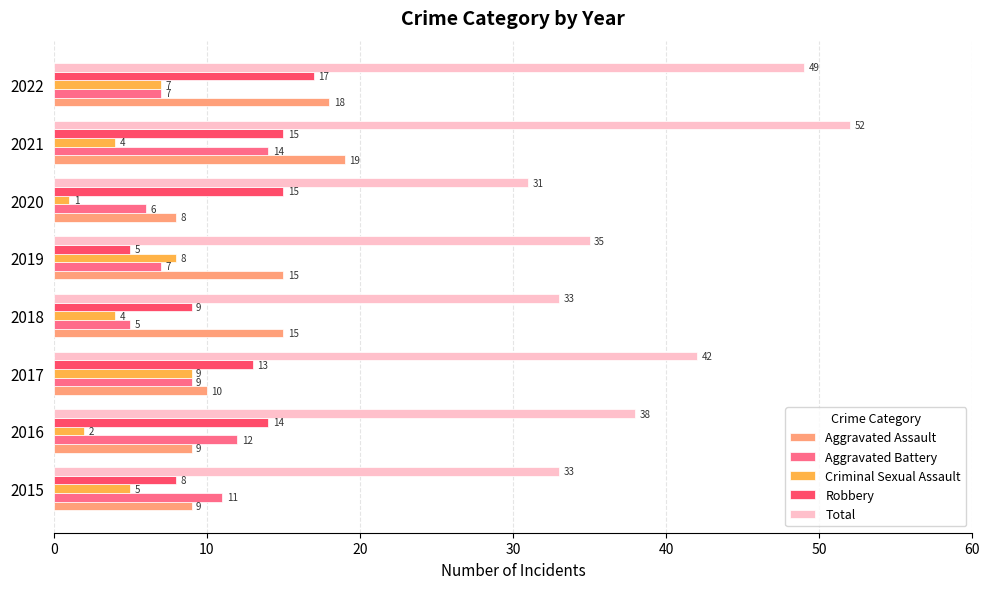

What is the lowest value of the Robbery series?

5